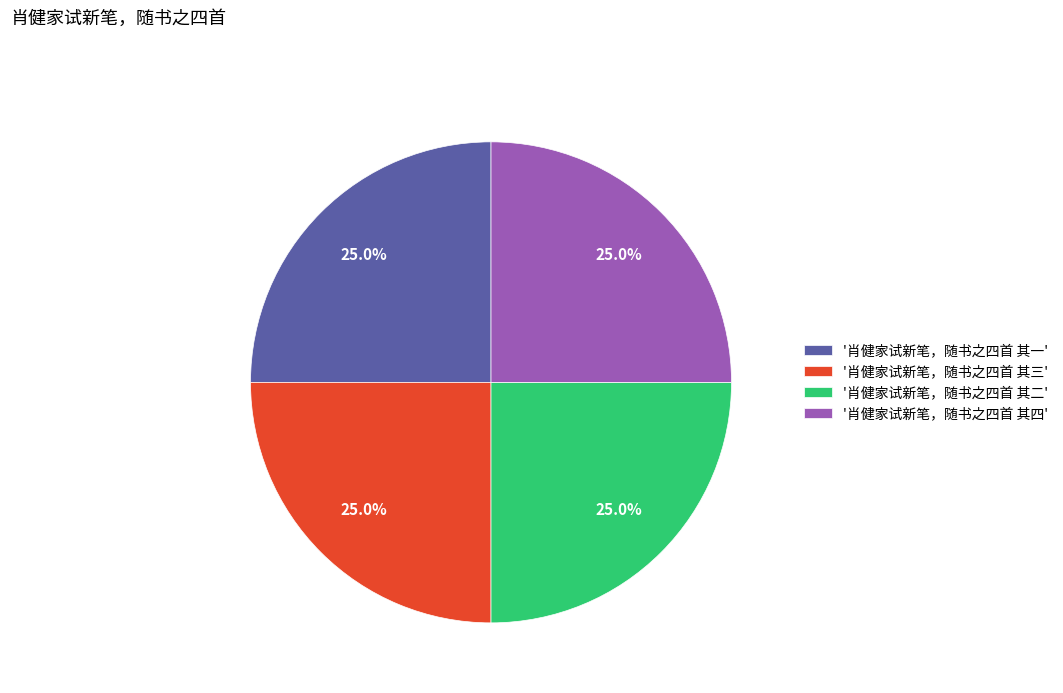

How much of the chart is everything except '肖健家试新笔，随书之四首 其三'?

75.0%